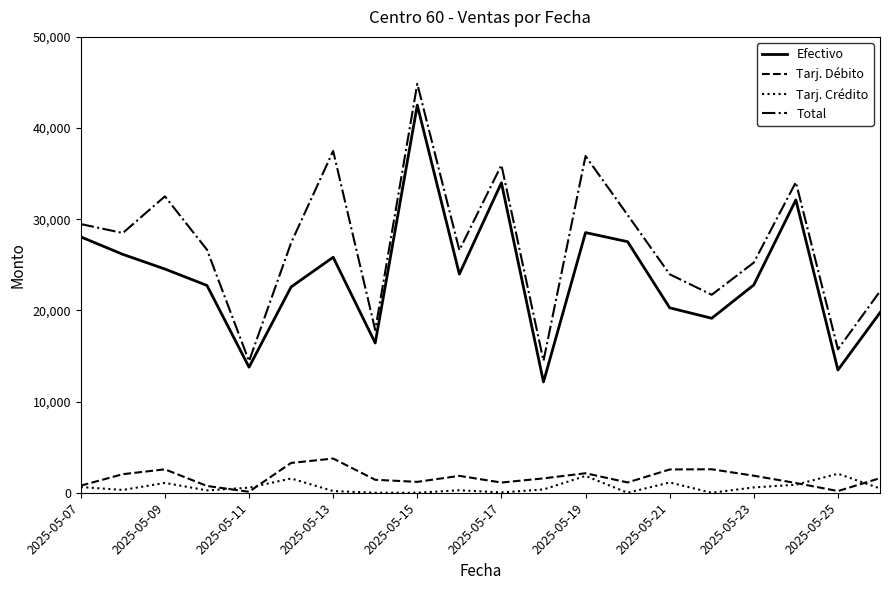

Which series has the largest total across all categories?

Total